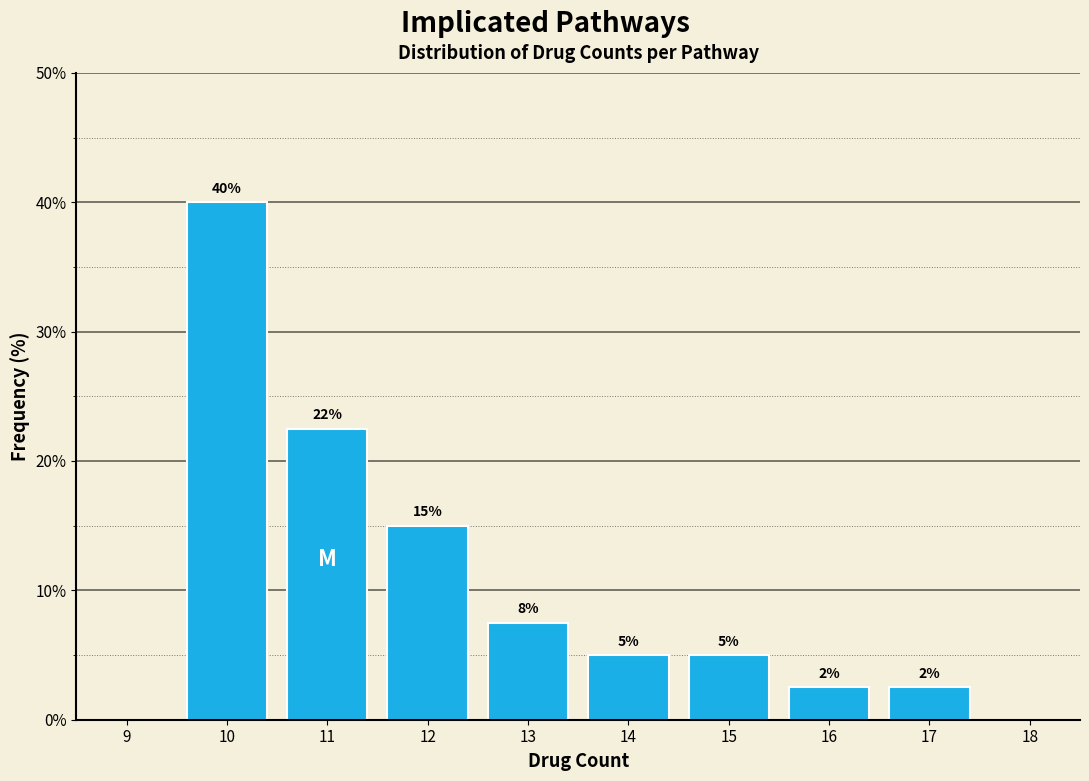

Over which range of the x-axis is the bar tallest?

9.5 to 10.5